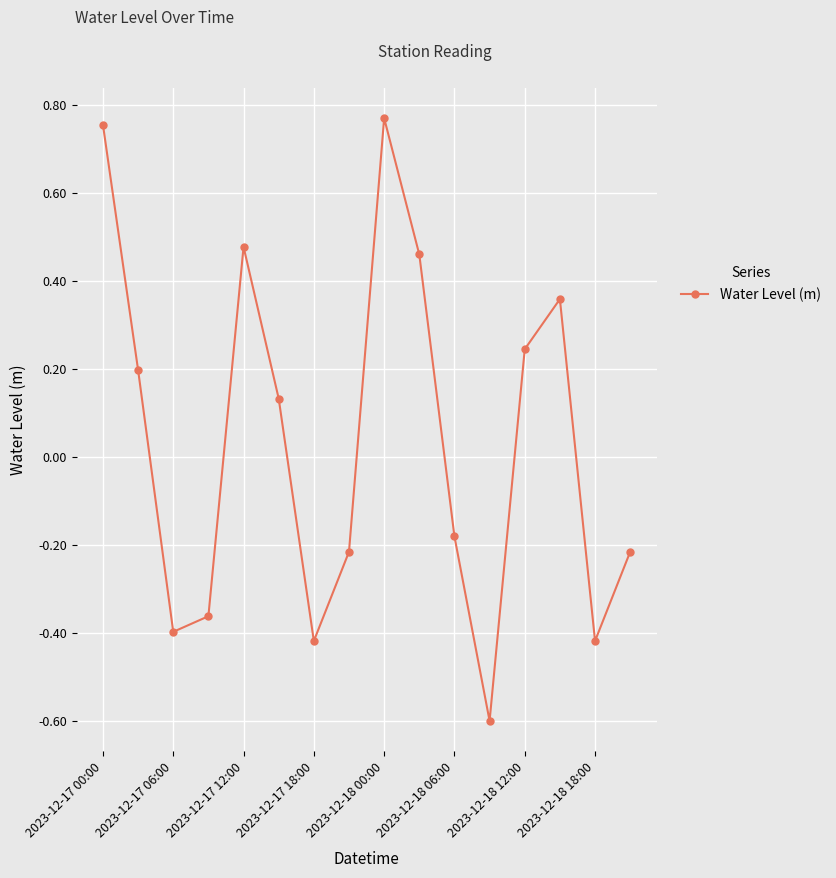

How many categories are shown in the chart?

16